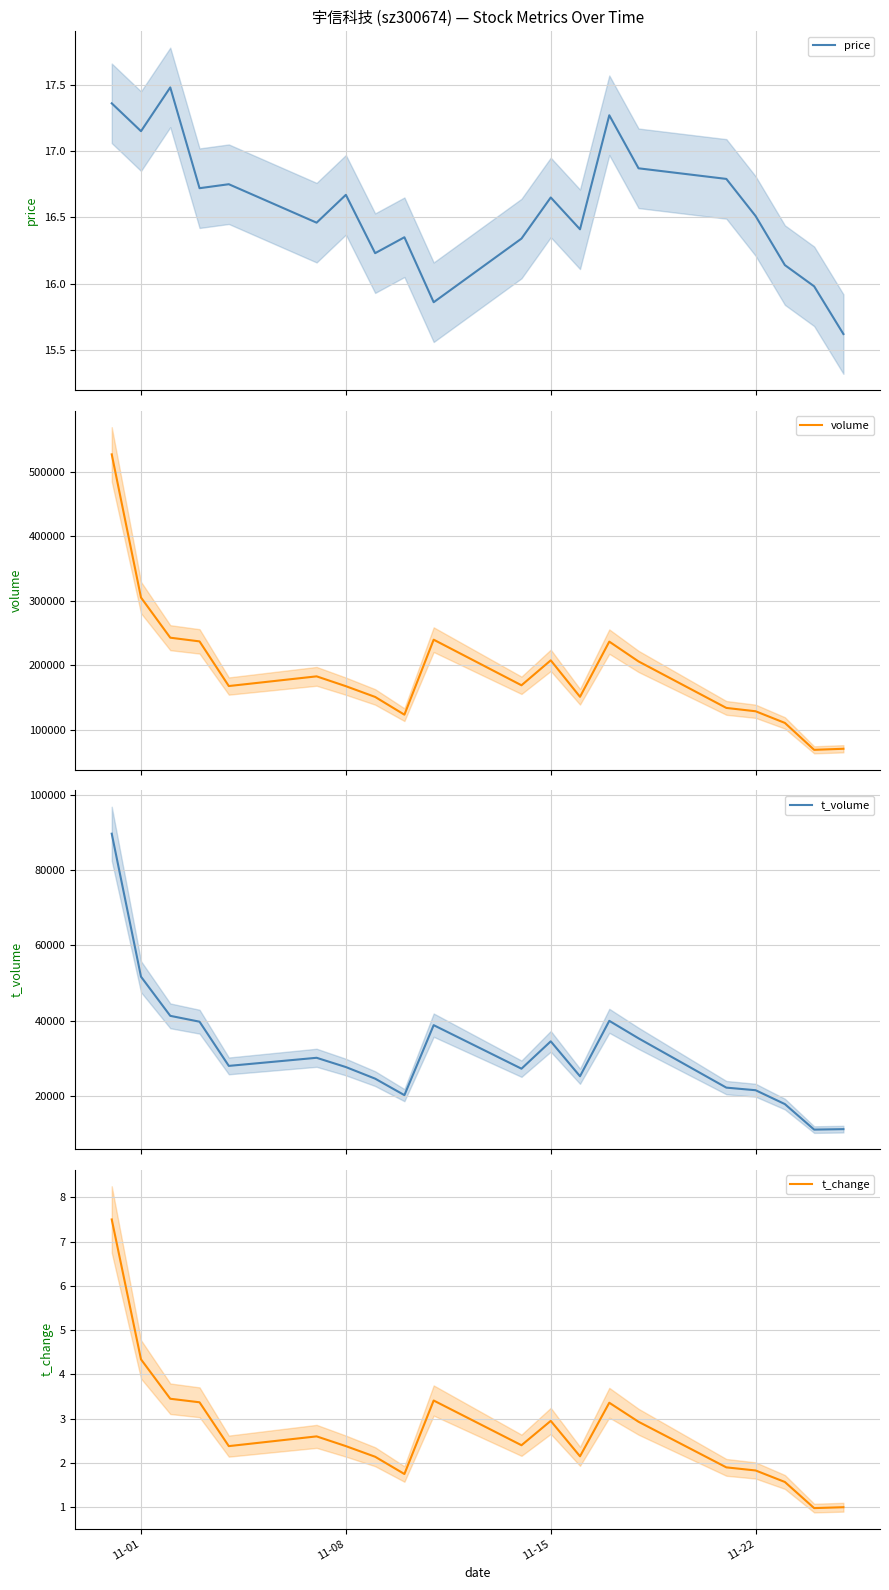

What is the lowest value of the t_change series?

1.0